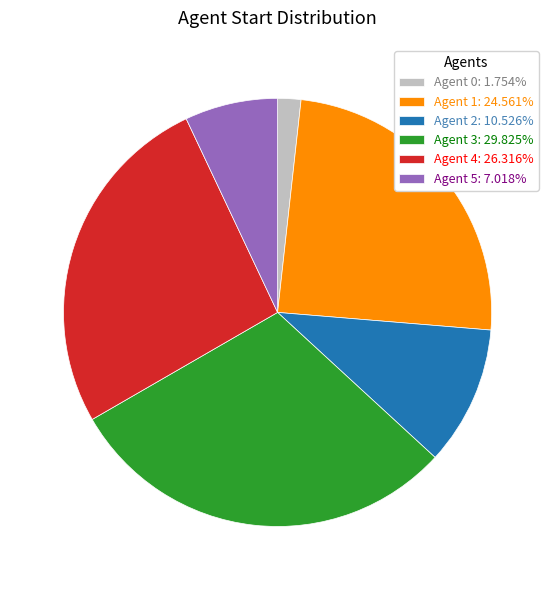

Combined, do Agent 0: 1.754% and Agent 4: 26.316% account for over 50%?

No